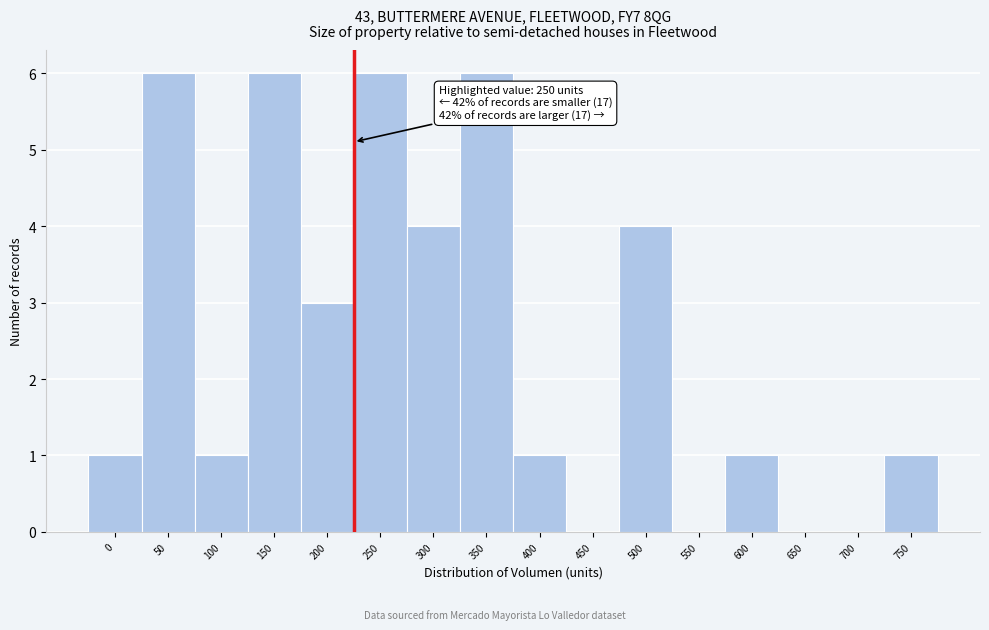

Reading left to right, transcribe all the data shown in this chart.

0=1	50=6	100=1	150=6	200=3	250=6	300=4	350=6	400=1	450=0	500=4	550=0	600=1	650=0	700=0	750=1